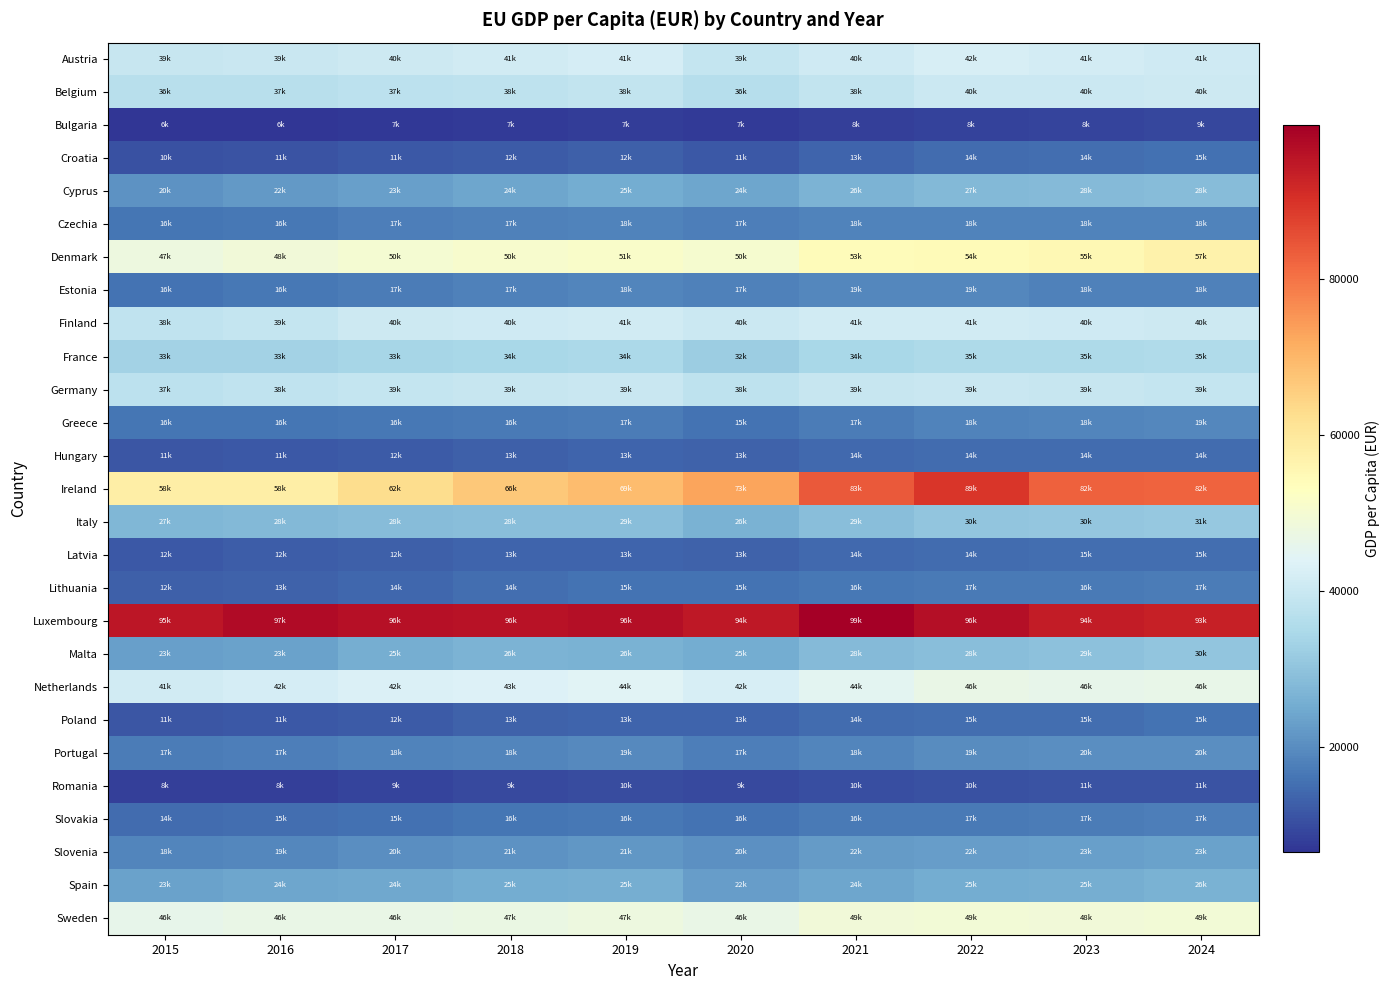

How many series are shown in this chart?

27